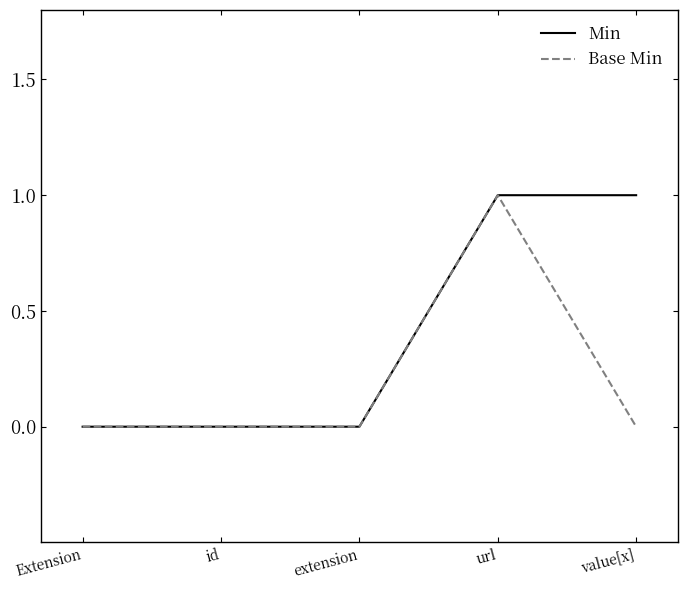

Which series changed the most between id and value[x]?

Min